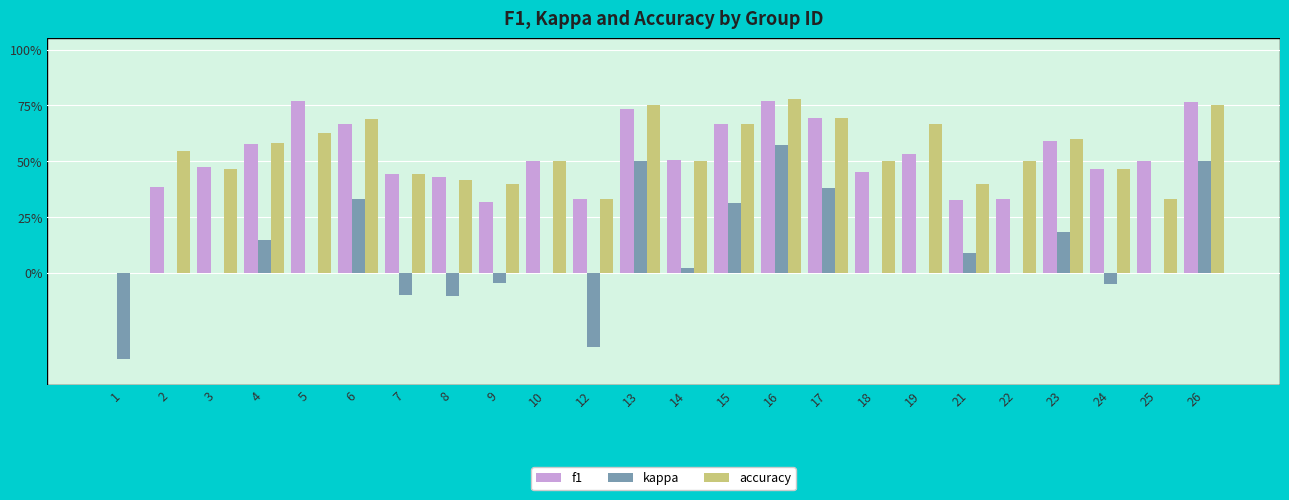

At how many categories does at least one series exceed 0?

23